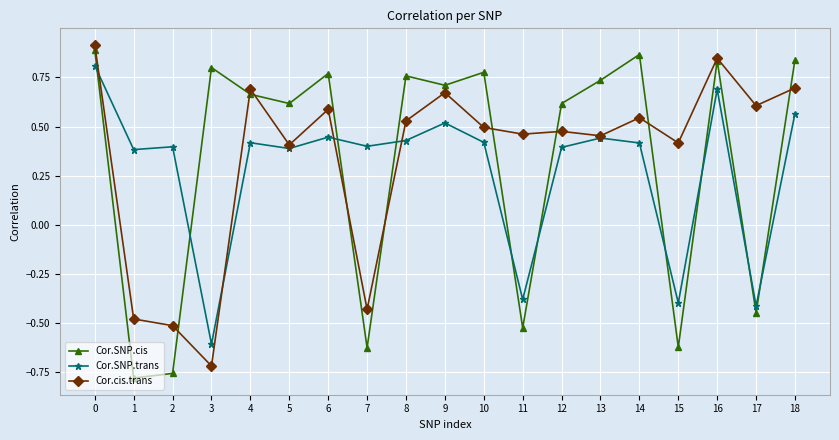

List the series in order of their overall mean, highest first.

Cor.cis.trans, Cor.SNP.cis, Cor.SNP.trans